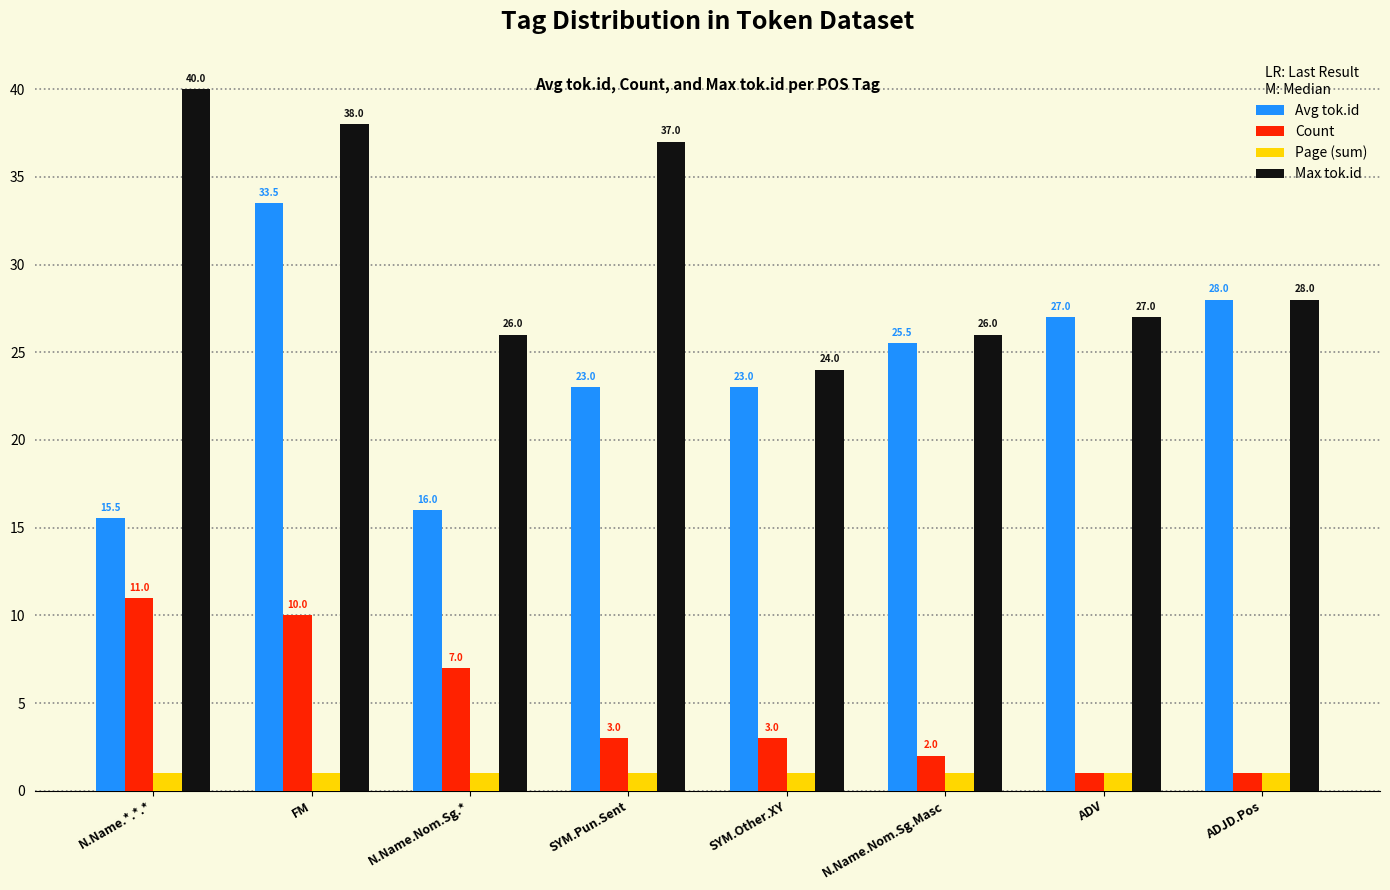

What are all the series names shown in the legend?

Avg tok.id, Count, Page (sum), Max tok.id